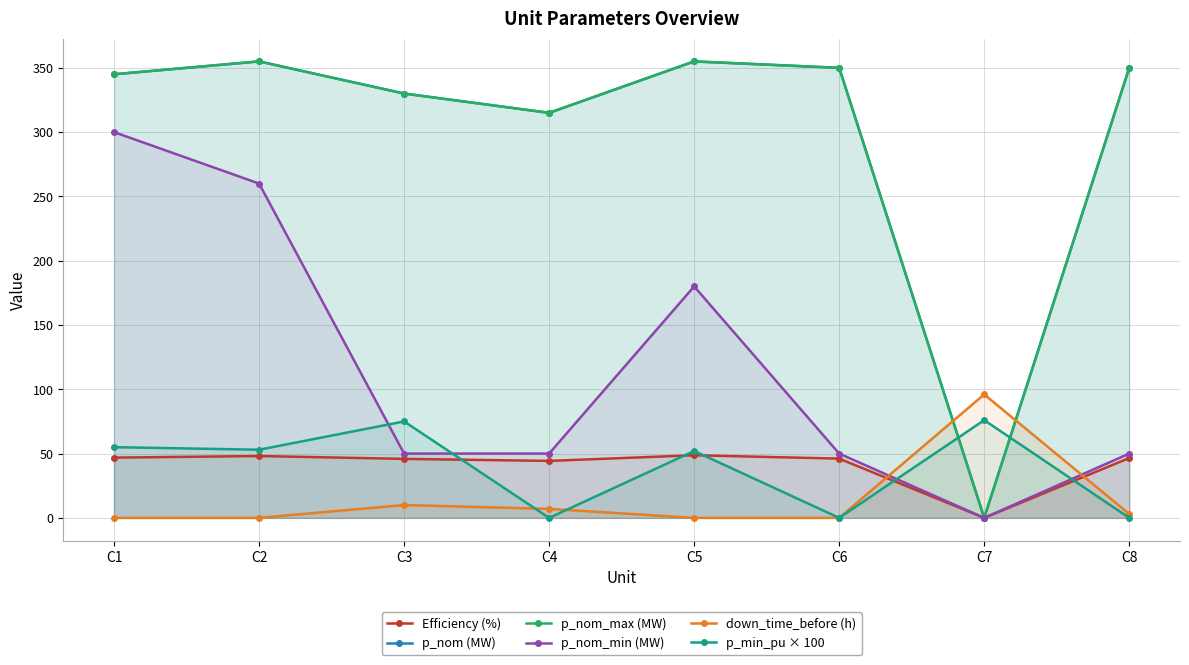

Is the value of Efficiency (%) at C1 greater than the value of p_nom_min (MW) at C3?

No